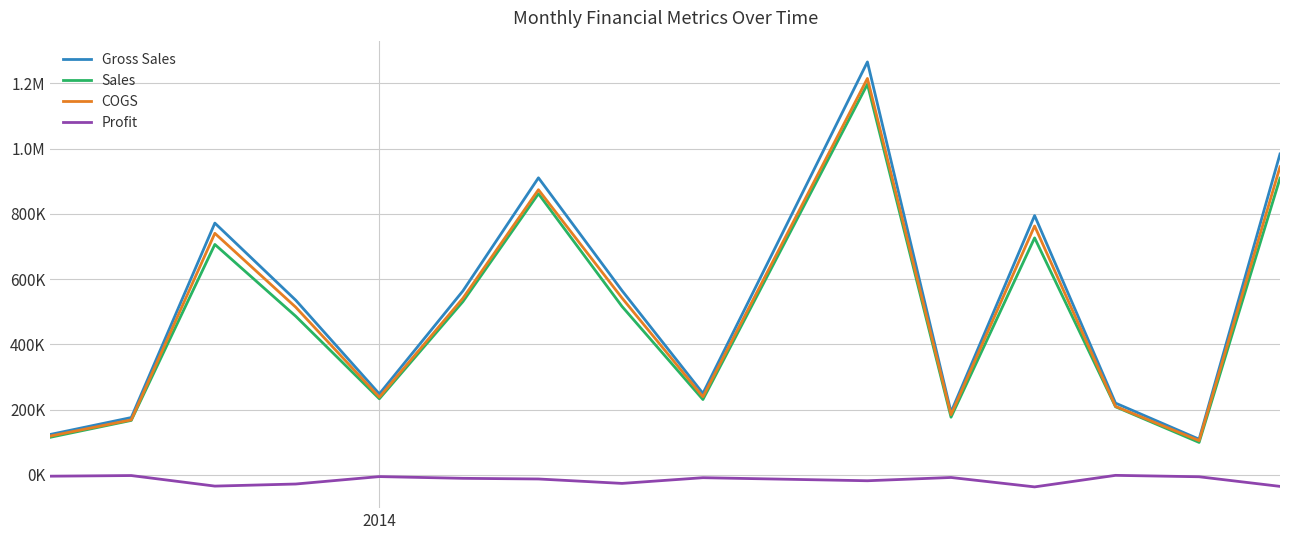

What is the value of the Sales point at the 14th from the left?

99758.8